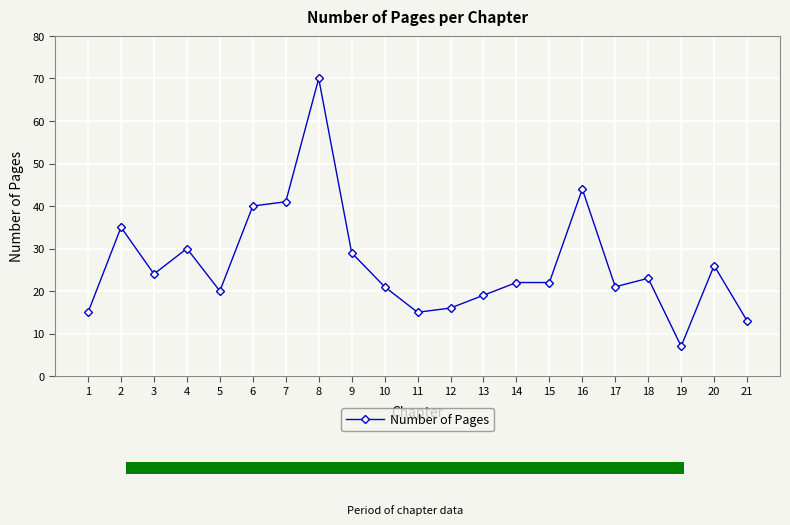

What is the maximum value shown in the chart?

70